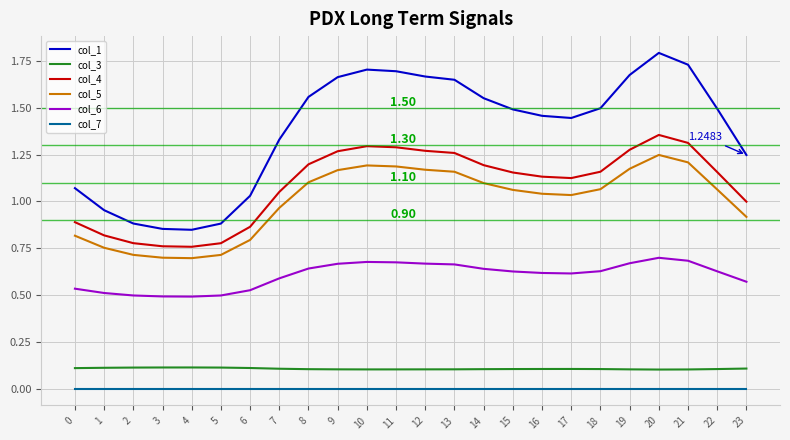

At which category is the sum across all series the highest?

20